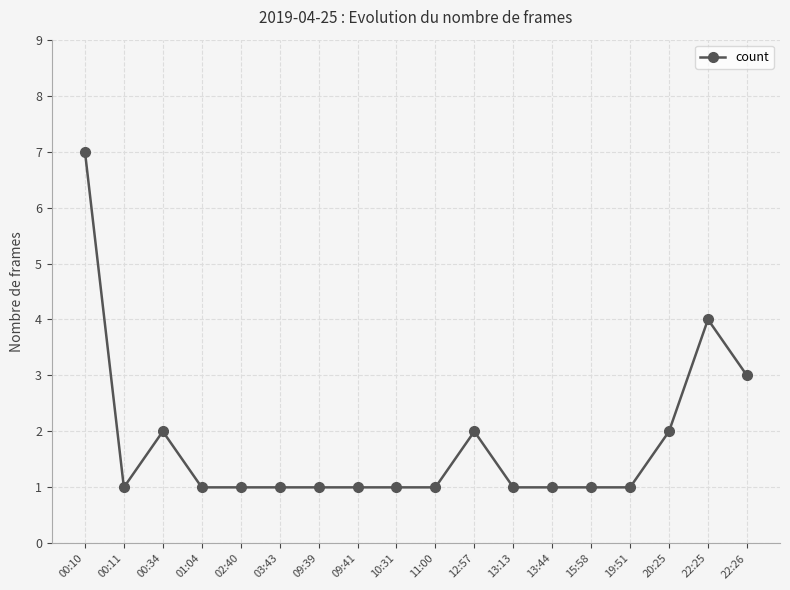

How many categories are shown in the chart?

18